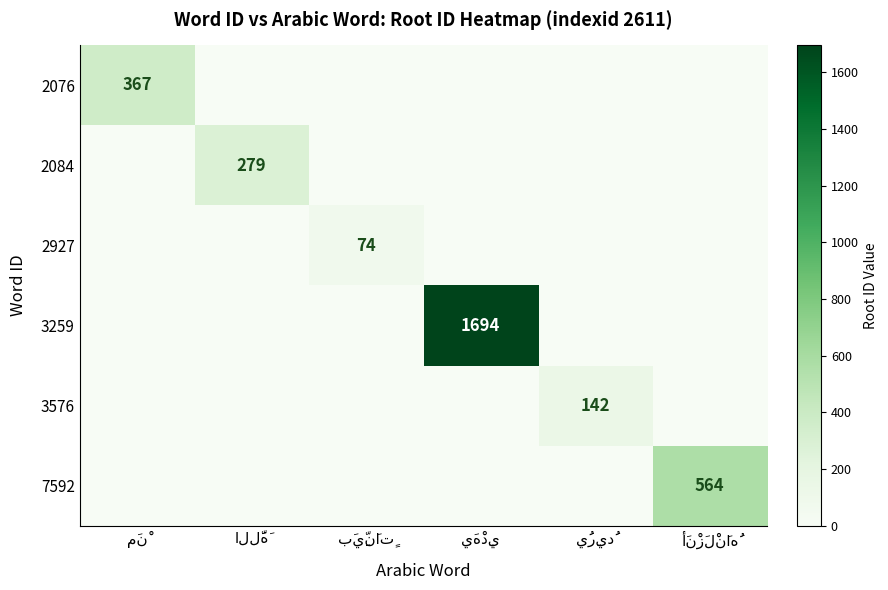

Which has a higher value, أَنْزَلْنَاهُ or اللَّهَ?

أَنْزَلْنَاهُ